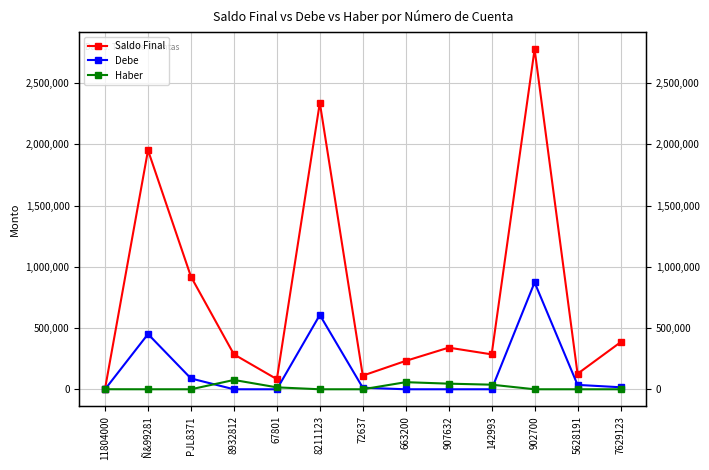

The Debe series shows 0 at 11804000. True or false?

True